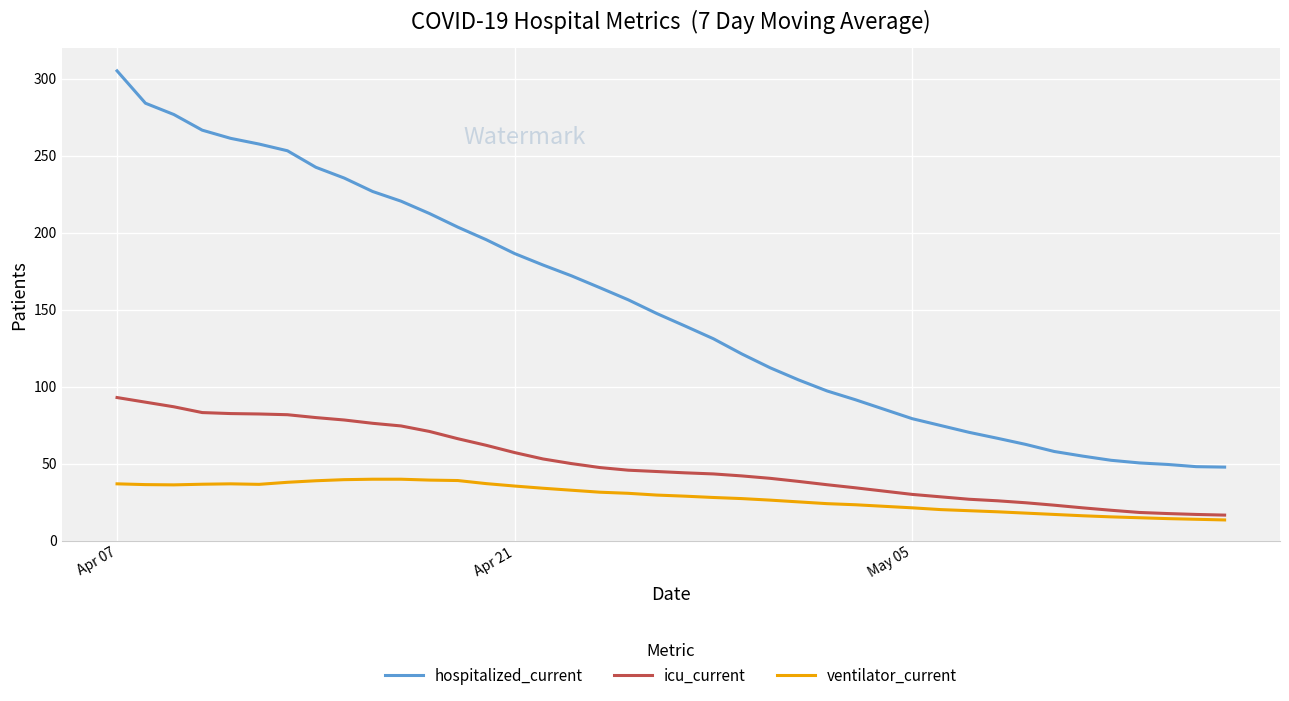

True or false: hospitalized_current and ventilator_current cross at least once.

False